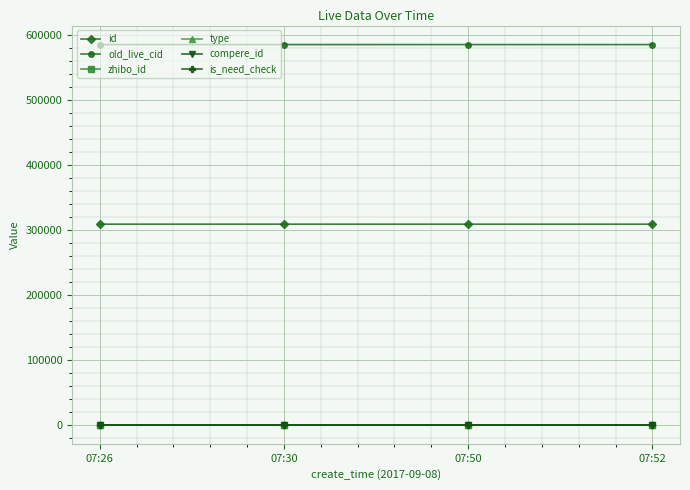

Is this an area chart (filled region under the line)?

No